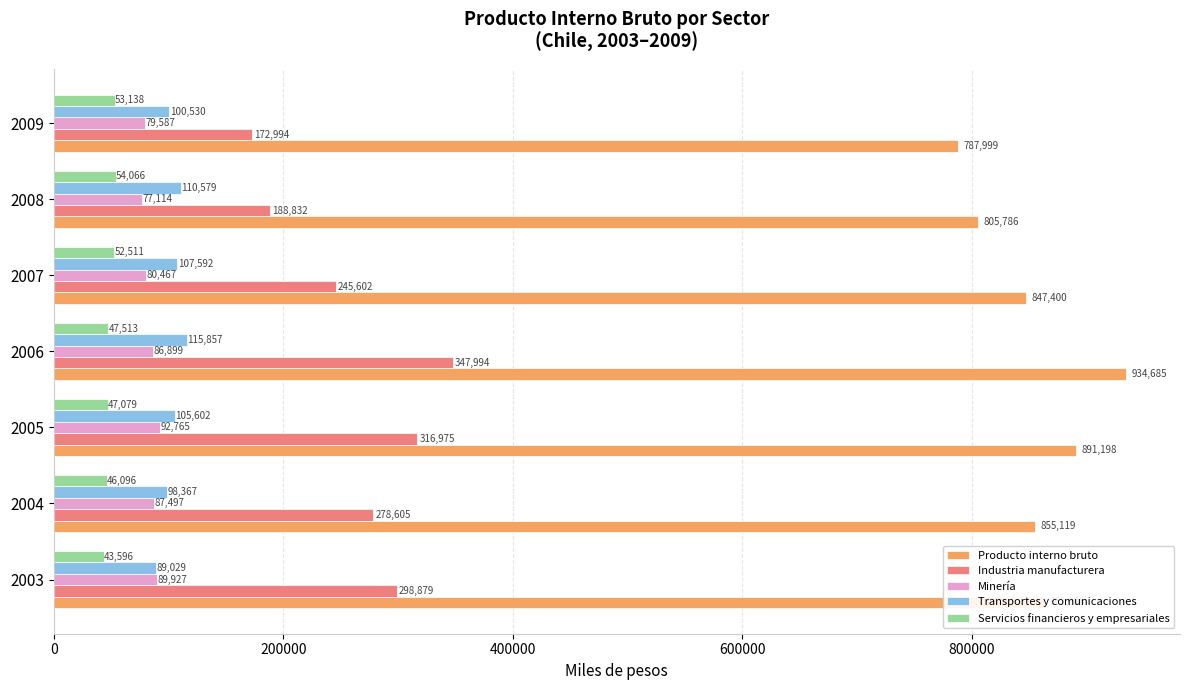

At which category is the sum across all series the highest?

2006